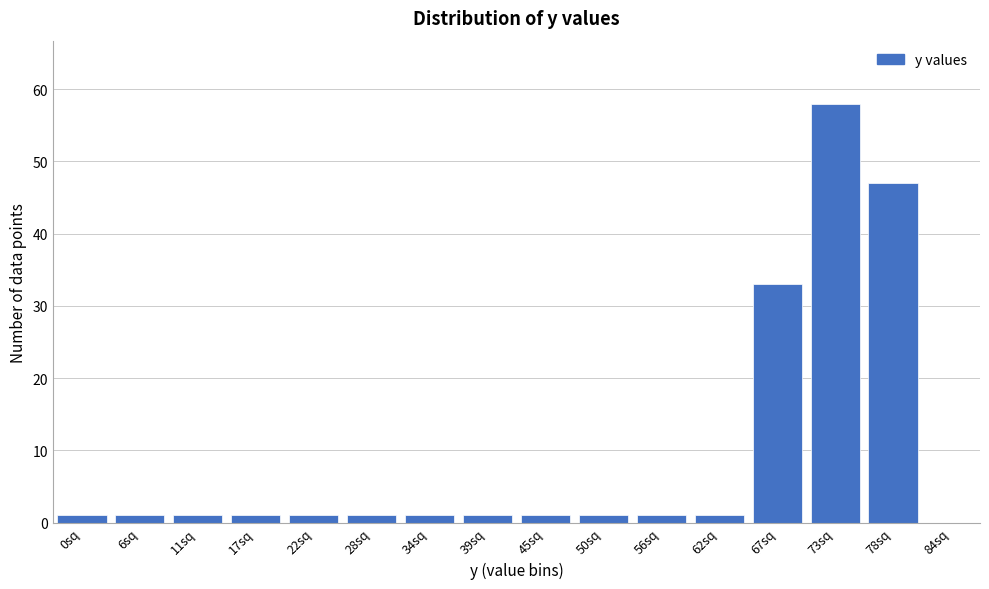

Reading left to right, transcribe all the data shown in this chart.

1	1	1	1	1	1	1	1	1	1	1	1	33	58	47